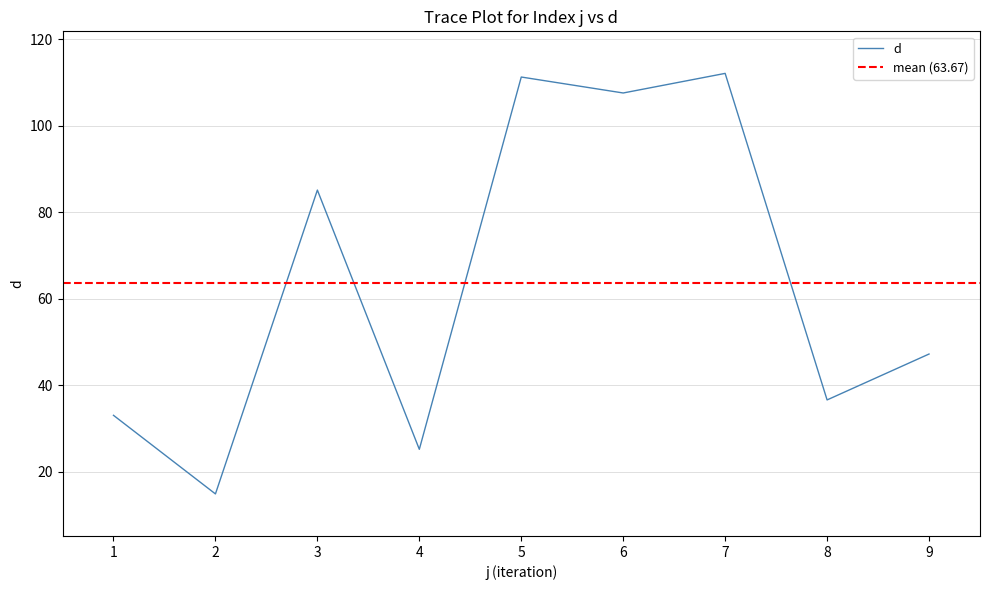

How many lines are shown in the chart?

1